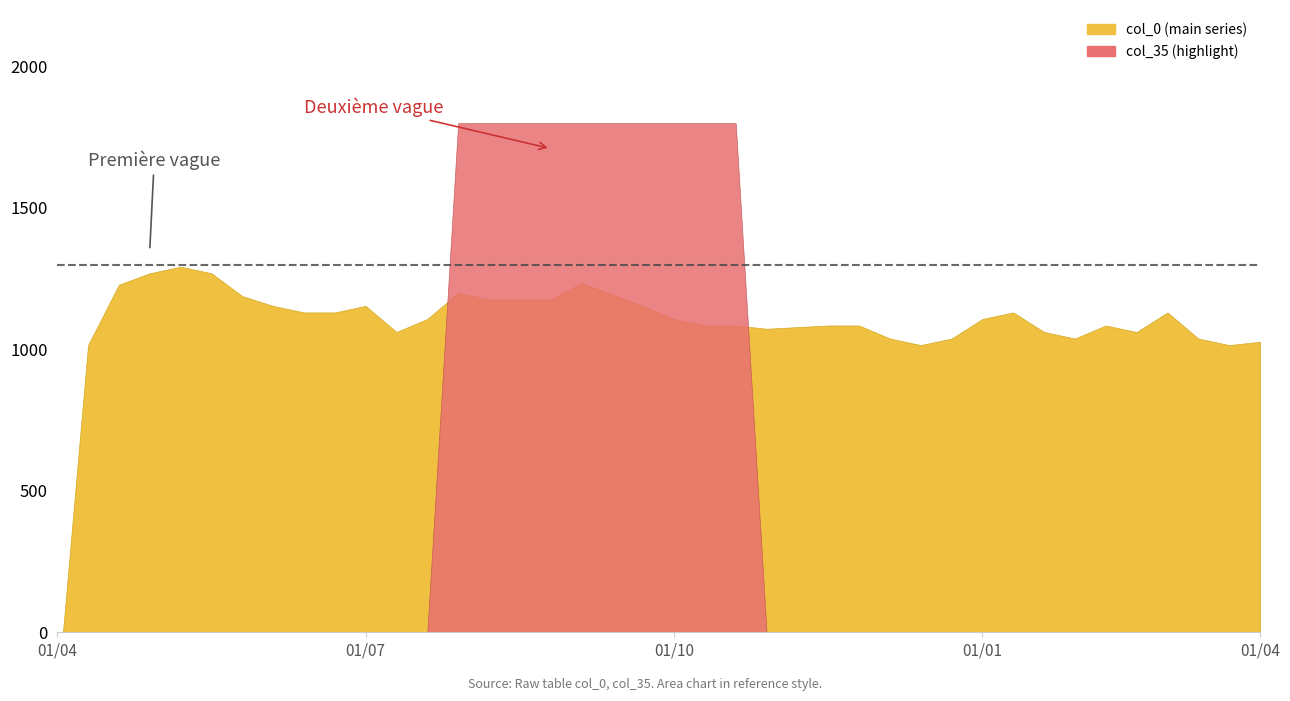

The col_35 series shows 1.0 at 14. True or false?

True